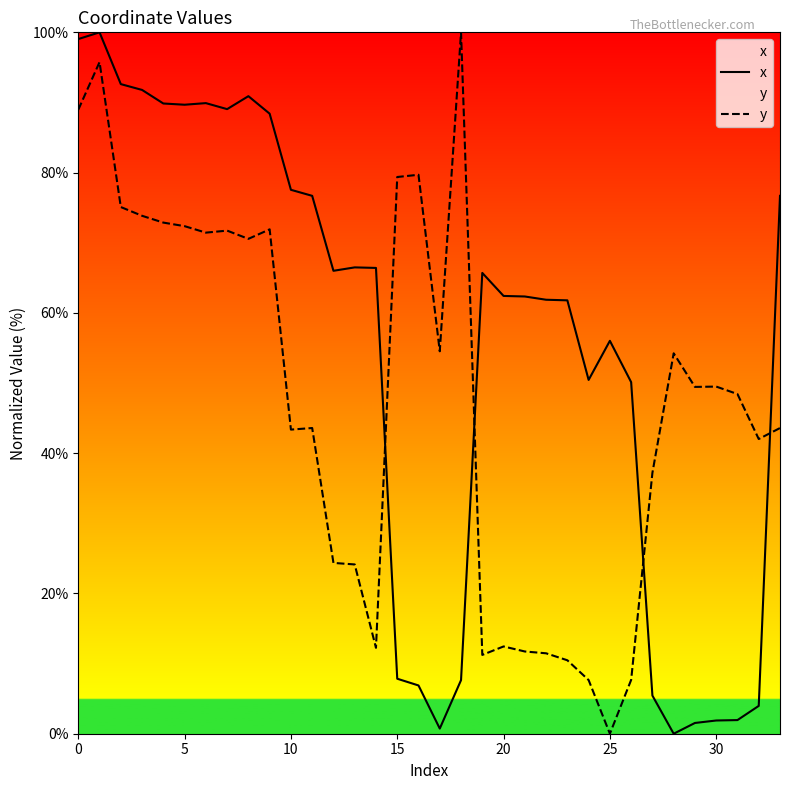

How many interior local peaks does the y series have?

9